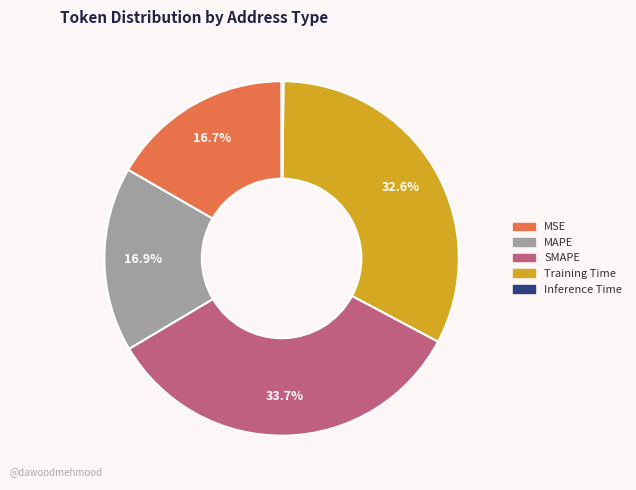

Which slice is the largest?

SMAPE